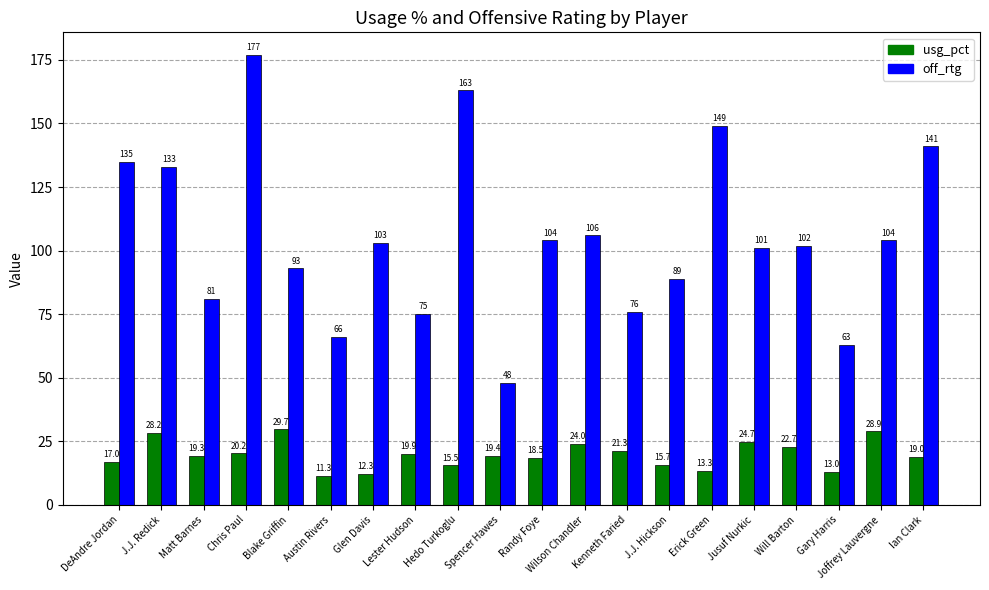

What is the difference between the highest and lowest values at Joffrey Lauvergne?

75.1